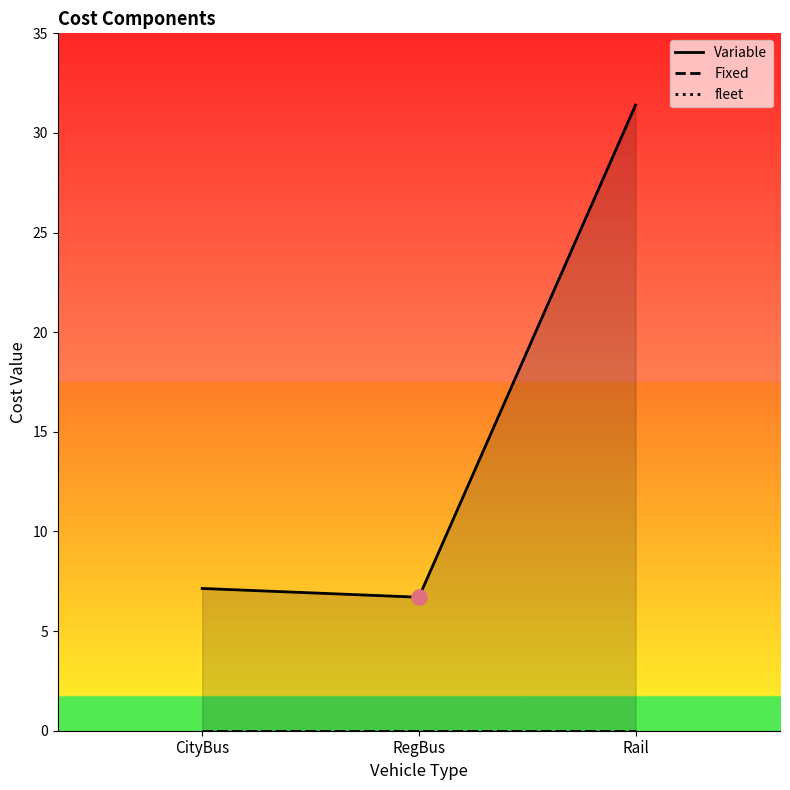

Which series reaches the minimum Y coordinate?

Fixed